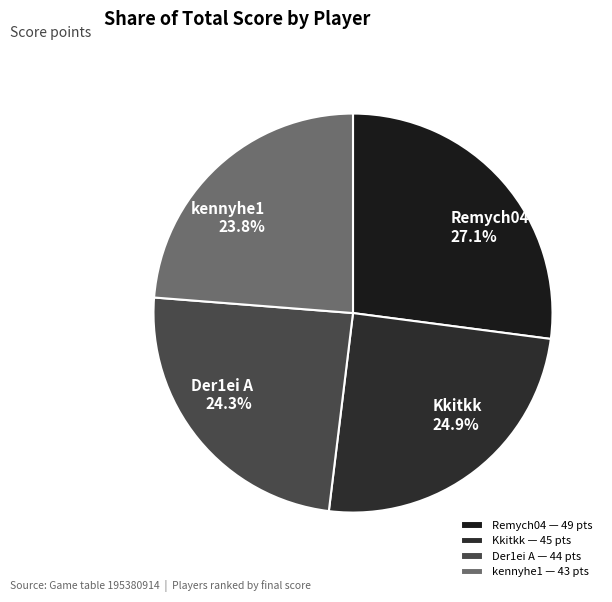

Is there a majority slice in this chart?

No